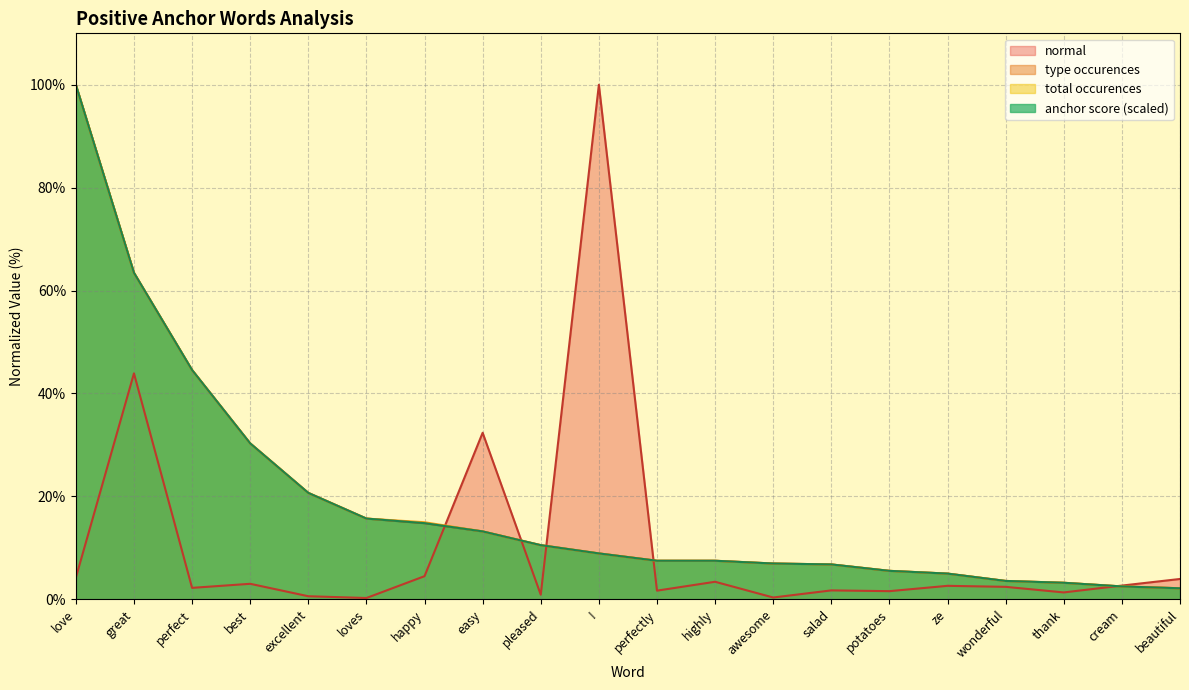

Reading left to right, transcribe all the data shown in this chart.

anchor score: love=100.0	great=63.5	perfect=44.6	best=30.3	excellent=20.7	loves=15.7	happy=14.8	easy=13.2	pleased=10.5	!=8.9	perfectly=7.5	highly=7.5	awesome=7.0	salad=6.8	potatoes=5.5	ze=5.0	wonderful=3.6	thank=3.2	cream=2.5	beautiful=2.1
type occurences: love=100.0	great=63.5	perfect=44.6	best=30.3	excellent=20.7	loves=15.7	happy=14.8	easy=13.2	pleased=10.5	!=8.9	perfectly=7.5	highly=7.5	awesome=7.0	salad=6.8	potatoes=5.5	ze=5.0	wonderful=3.6	thank=3.2	cream=2.5	beautiful=2.1
total occurences: love=100.0	great=63.5	perfect=44.6	best=30.3	excellent=20.7	loves=15.7	happy=15.0	easy=13.2	pleased=10.5	!=8.9	perfectly=7.5	highly=7.5	awesome=7.0	salad=6.8	potatoes=5.5	ze=5.0	wonderful=3.6	thank=3.2	cream=2.5	beautiful=2.1
normal: love=4.2	great=43.9	perfect=2.2	best=3.0	excellent=0.6	loves=0.2	happy=4.5	easy=32.4	pleased=0.9	!=100.0	perfectly=1.7	highly=3.4	awesome=0.3	salad=1.7	potatoes=1.6	ze=2.6	wonderful=2.4	thank=1.3	cream=2.7	beautiful=3.9